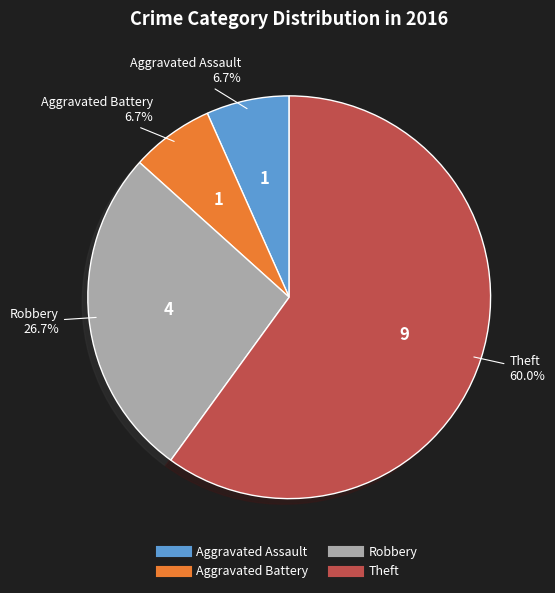

True or false: Robbery accounts for 39% of the total.

False